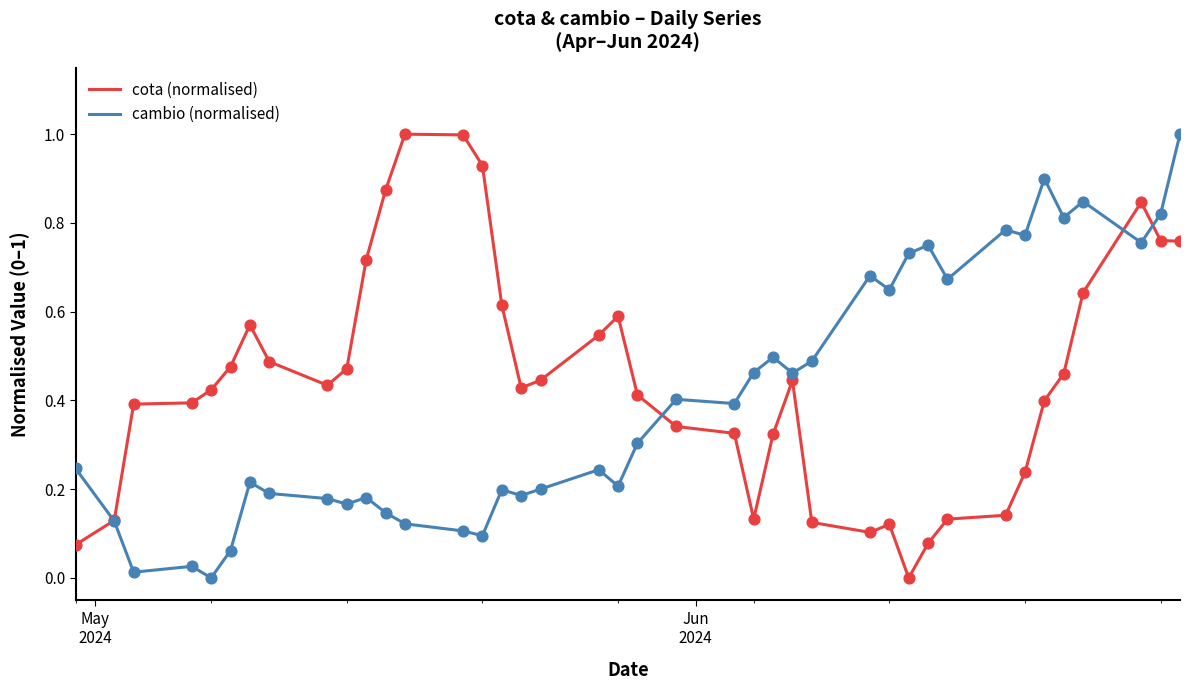

Is this an area chart (filled region under the line)?

No